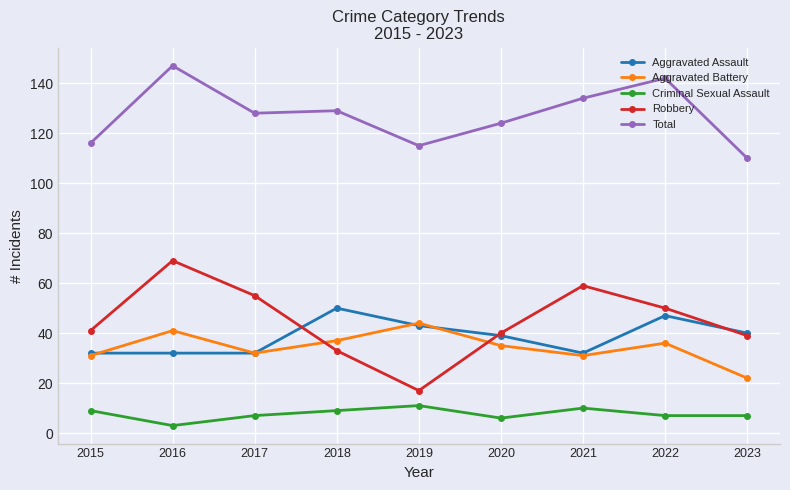

What is the greatest value displayed?

147